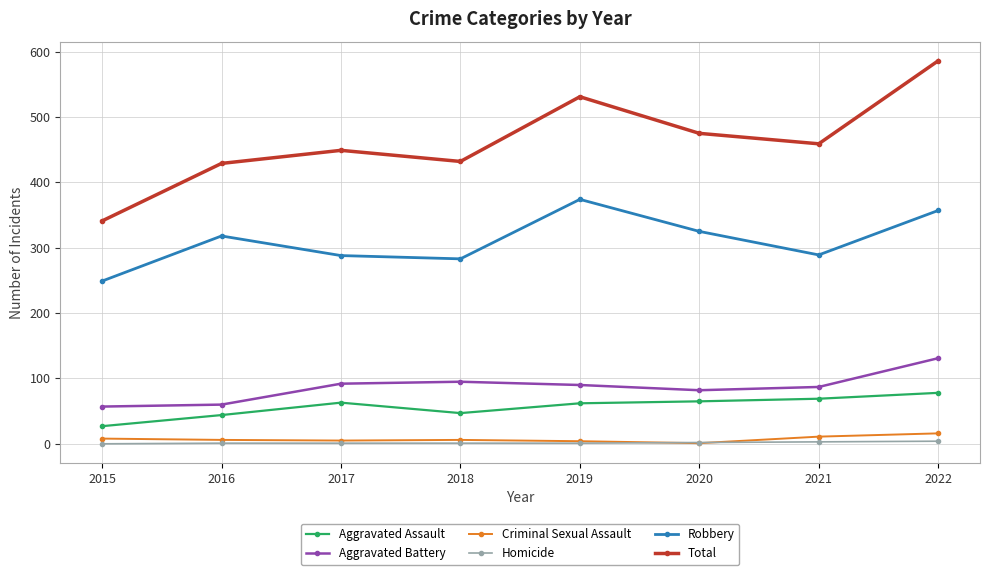

Does the chart have visible grid lines?

Yes